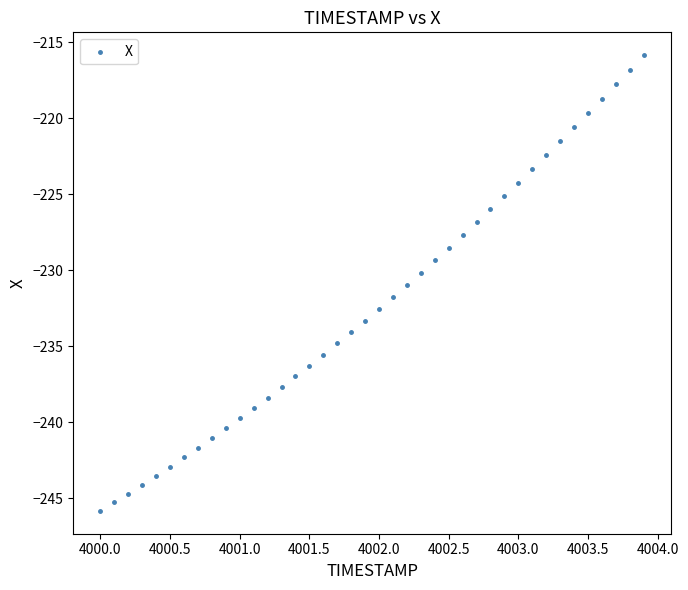

What is the range of Y values (max minus min)?

30.0